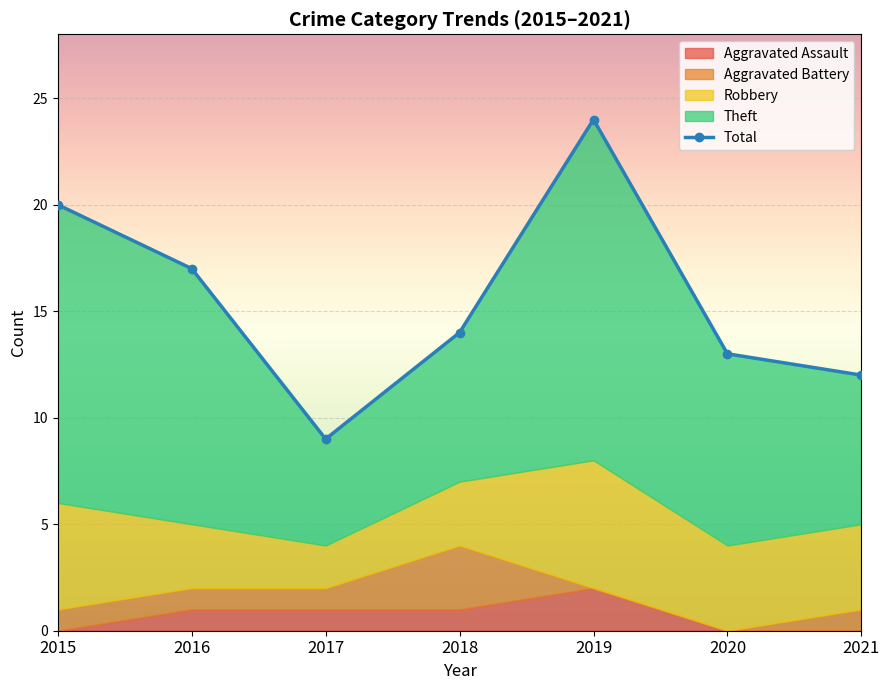

True or false: Total and Aggravated Assault intersect in this chart.

False